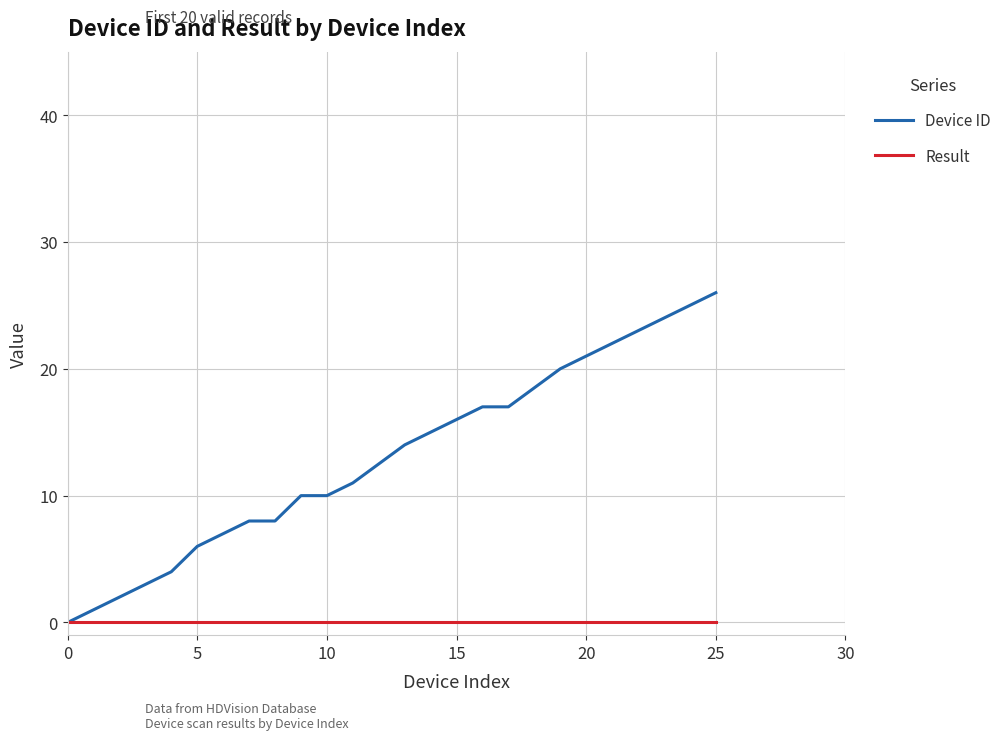

What is the greatest value displayed?

26